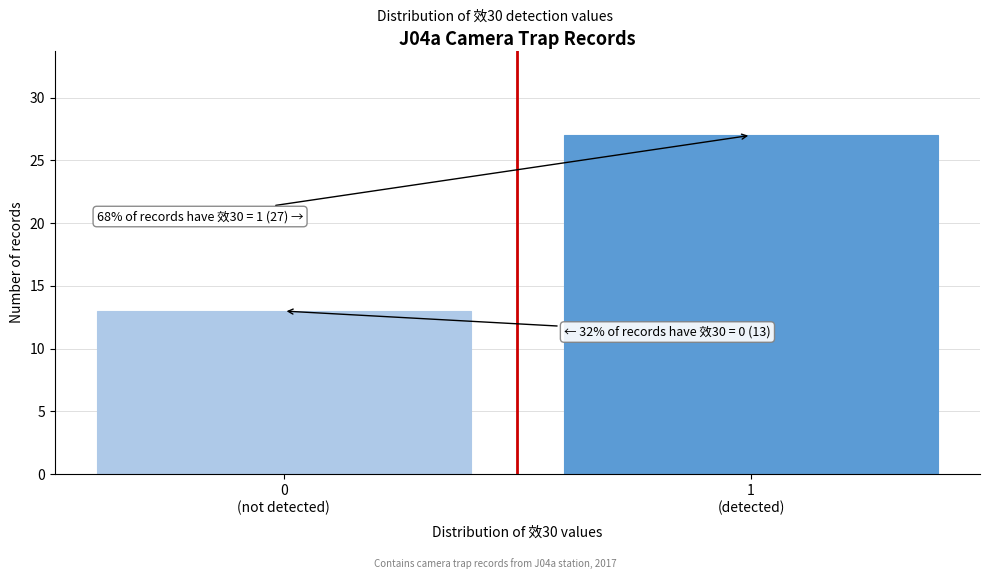

Reading left to right, what are all the values shown in this chart?

13	27